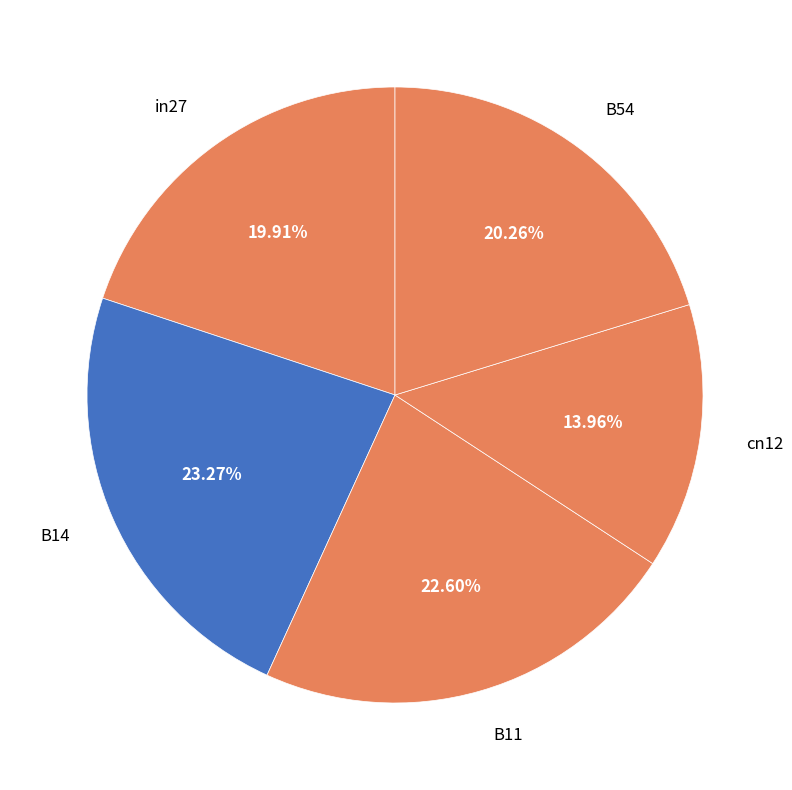

Between cn12 and in27, which is larger?

in27